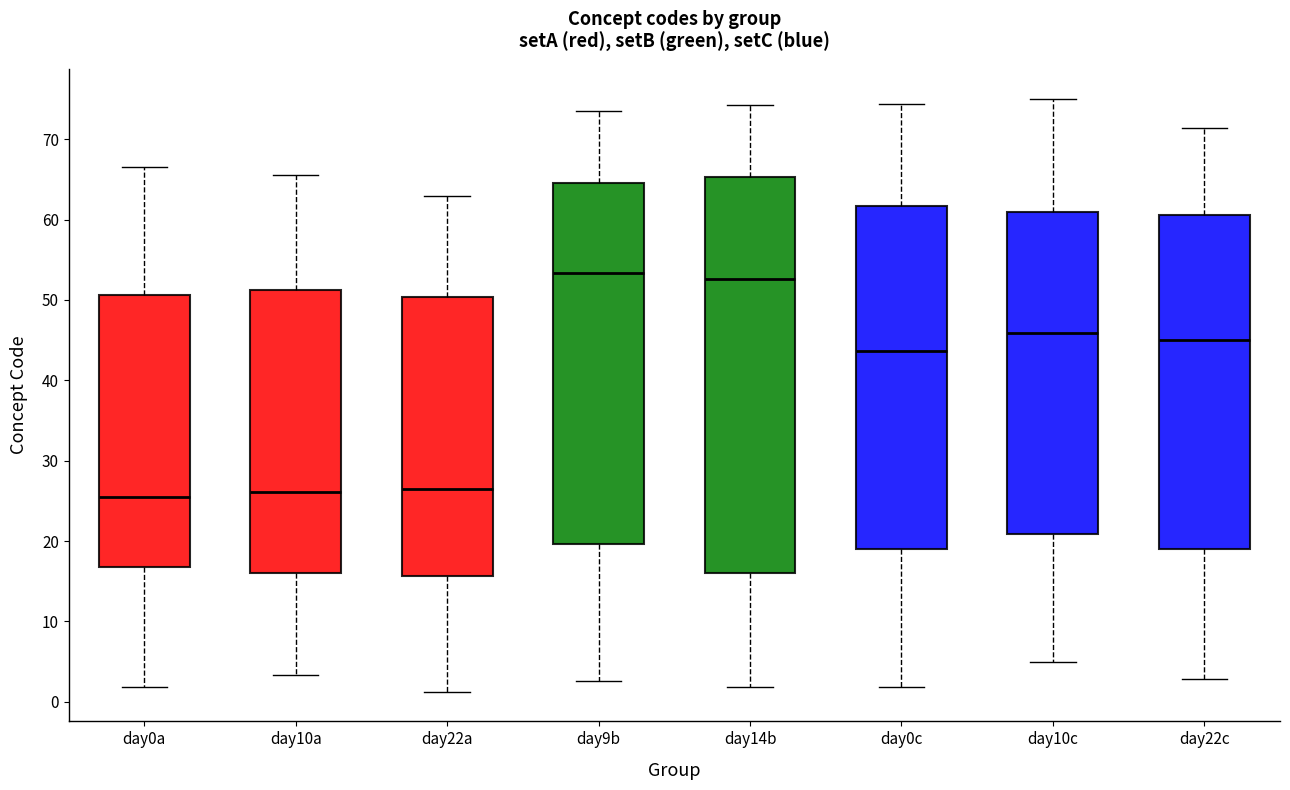

Where is the lower edge of the box for day0a on the y-axis? The values are not printed on the chart, so give them approximately, as read against the axis.

17